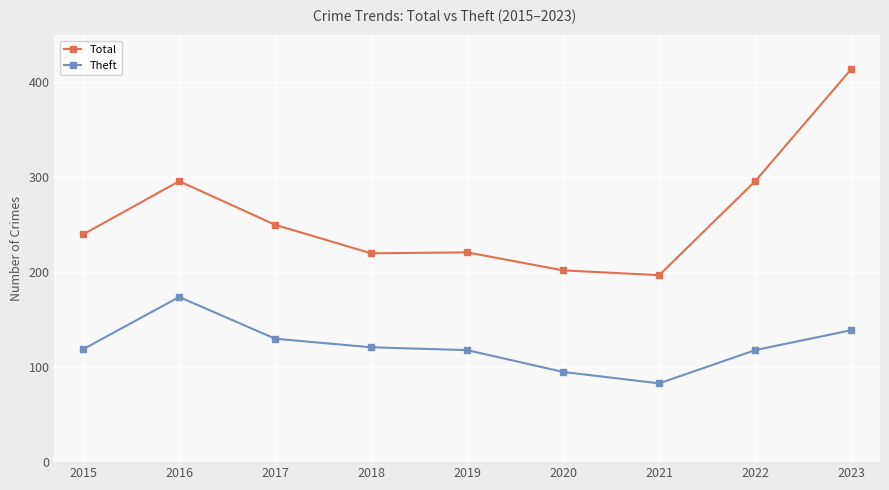

Rank the series by their average value, from lowest to highest.

Theft, Total